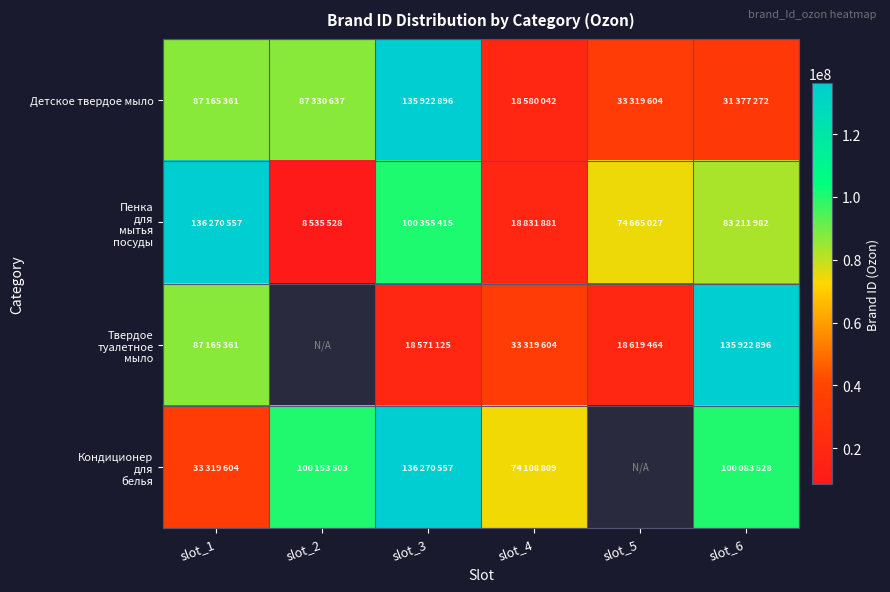

Where is Детское твердое мыло nearest to the value 77251469?

slot_1